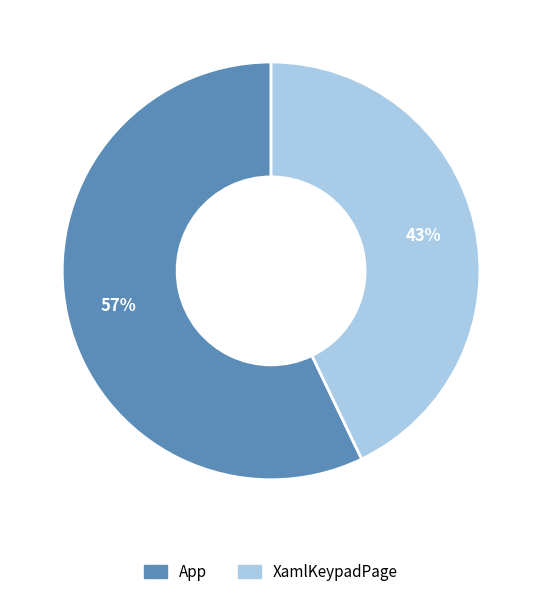

Does XamlKeypadPage account for over 50% of the chart?

No